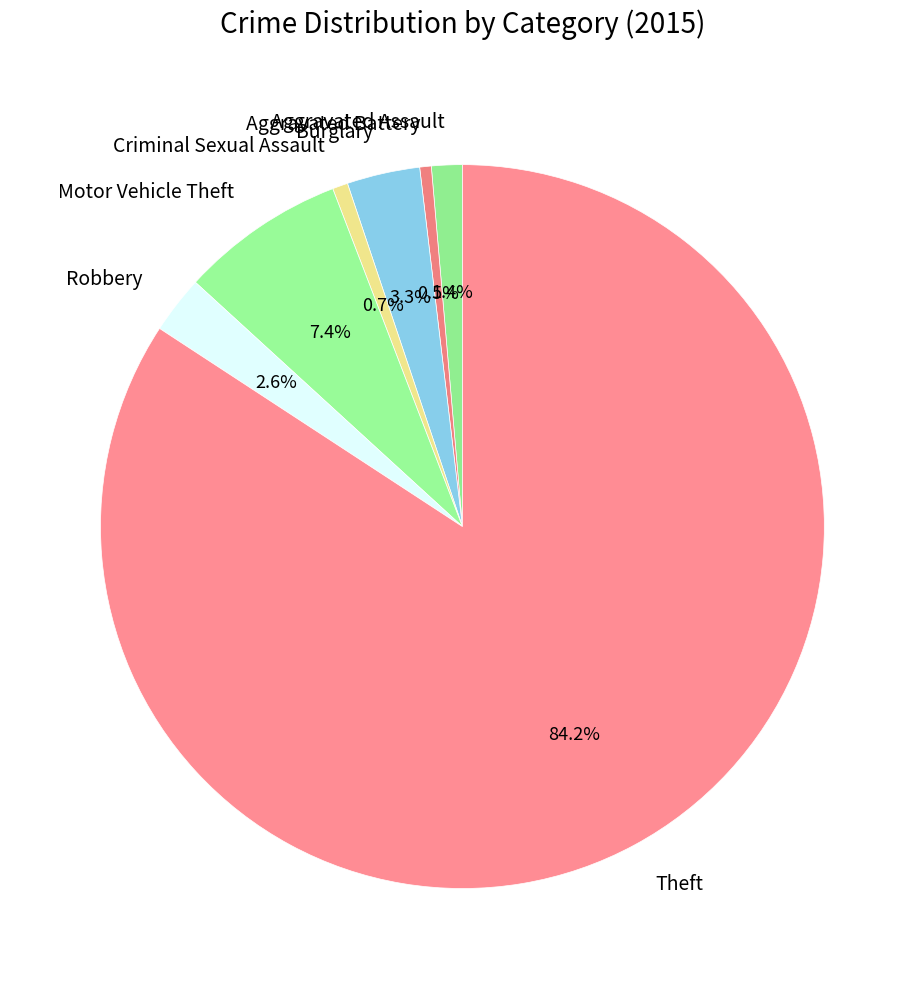

To the nearest percent, what is the difference between the Criminal Sexual Assault and Aggravated Assault slice percentages?

1%